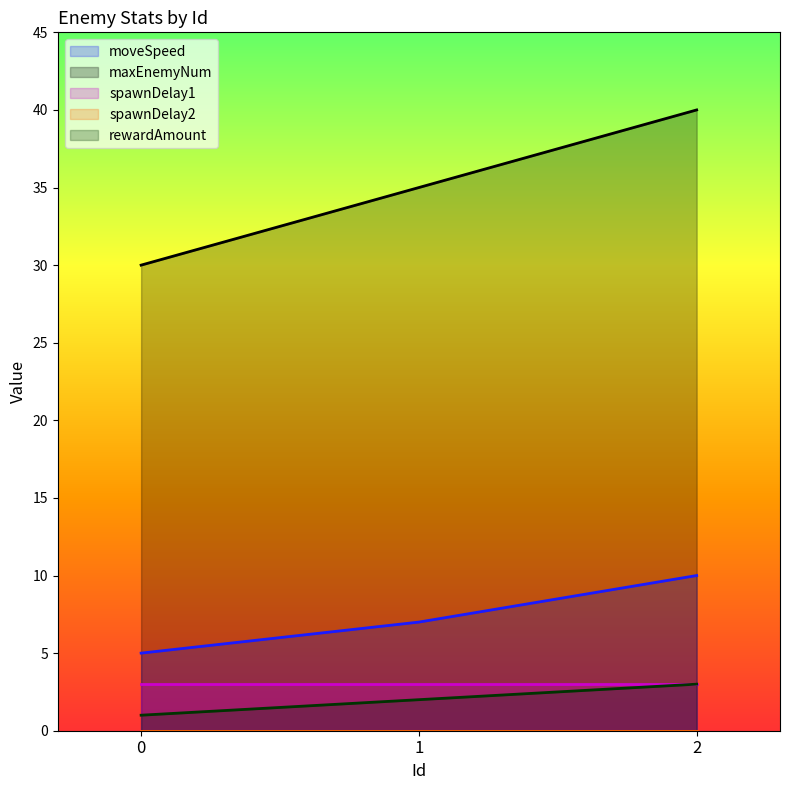

Is the value of maxEnemyNum at 2 greater than the value of moveSpeed at 1?

Yes